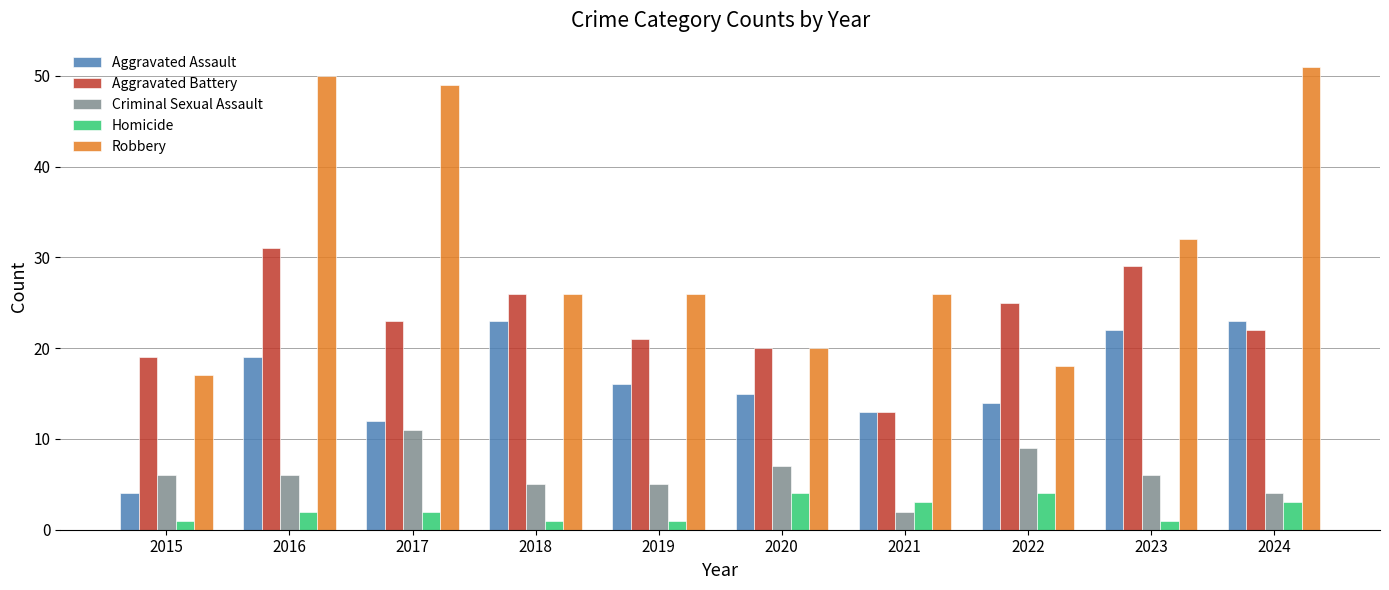

What are all the series names shown in the legend?

Aggravated Assault, Aggravated Battery, Criminal Sexual Assault, Homicide, Robbery